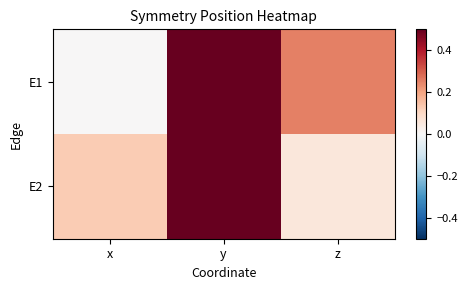

Rank the series by their average value, from lowest to highest.

E2, E1